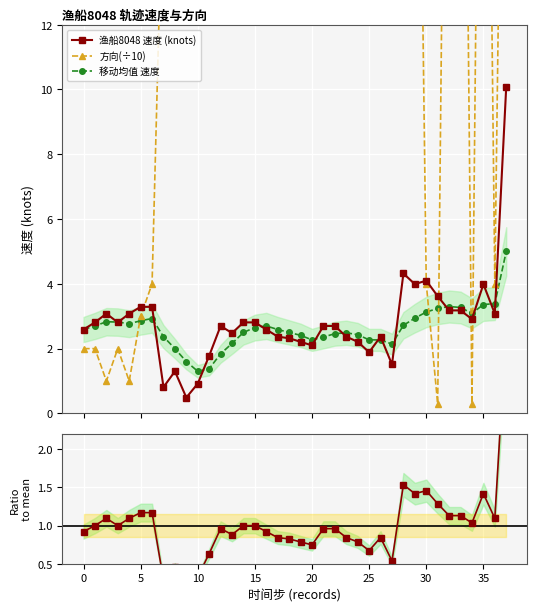

Rank the series by their maximum value, from highest to lowest.

方向(÷10), 渔船8048 速度 (knots), 移动均值 速度, Ratio to mean